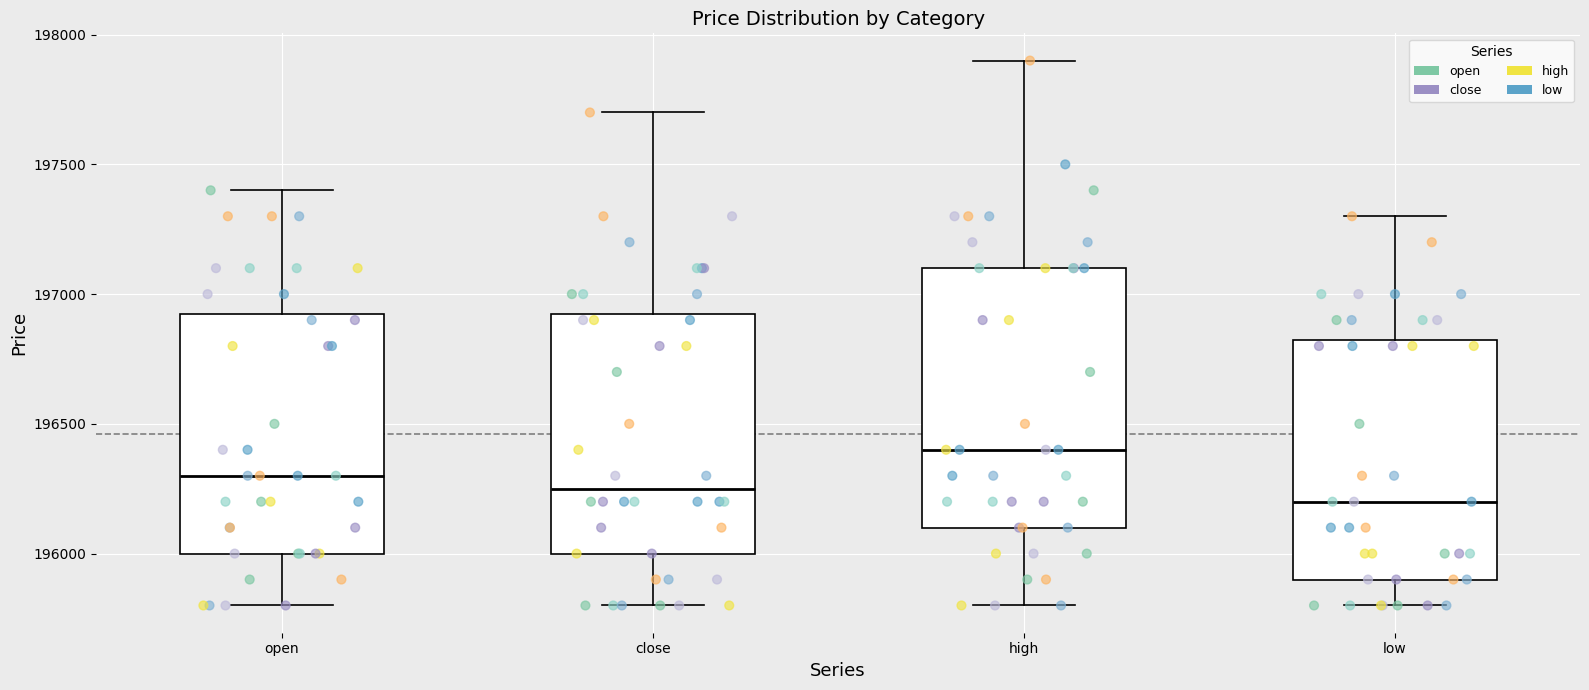

Which box's median line is the highest?

high